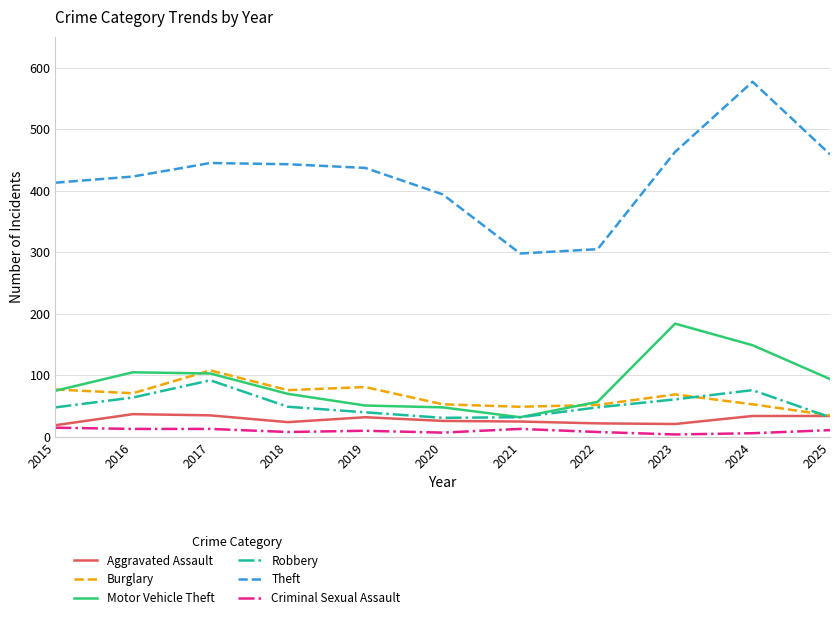

Which series ends up on top after the final intersection of Robbery and Aggravated Assault?

Aggravated Assault